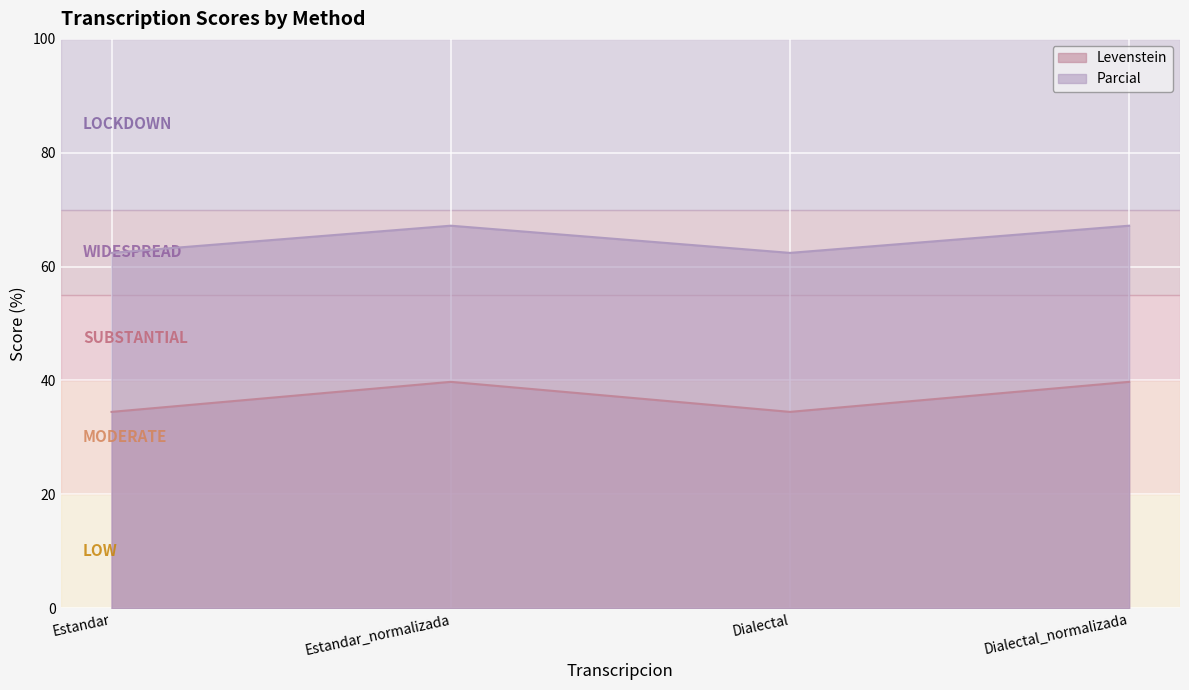

What is the average value of the Levenstein series?

37.1